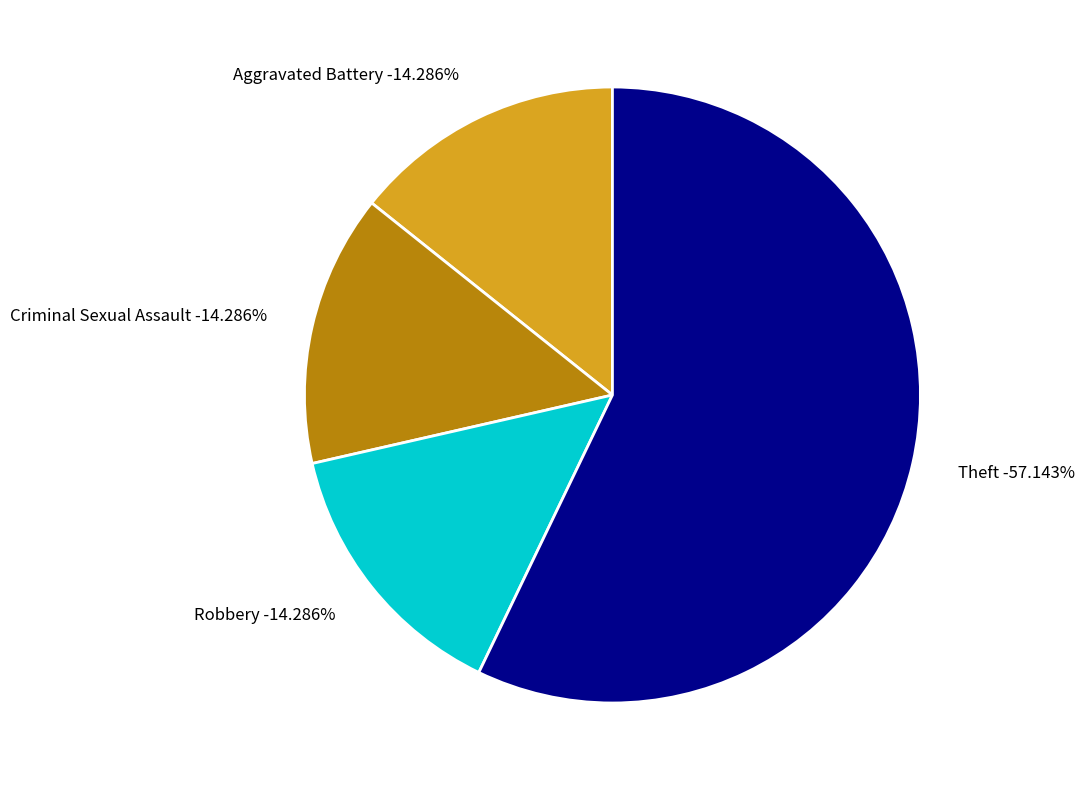

The Robbery slice represents 27% of the pie. True or false?

False